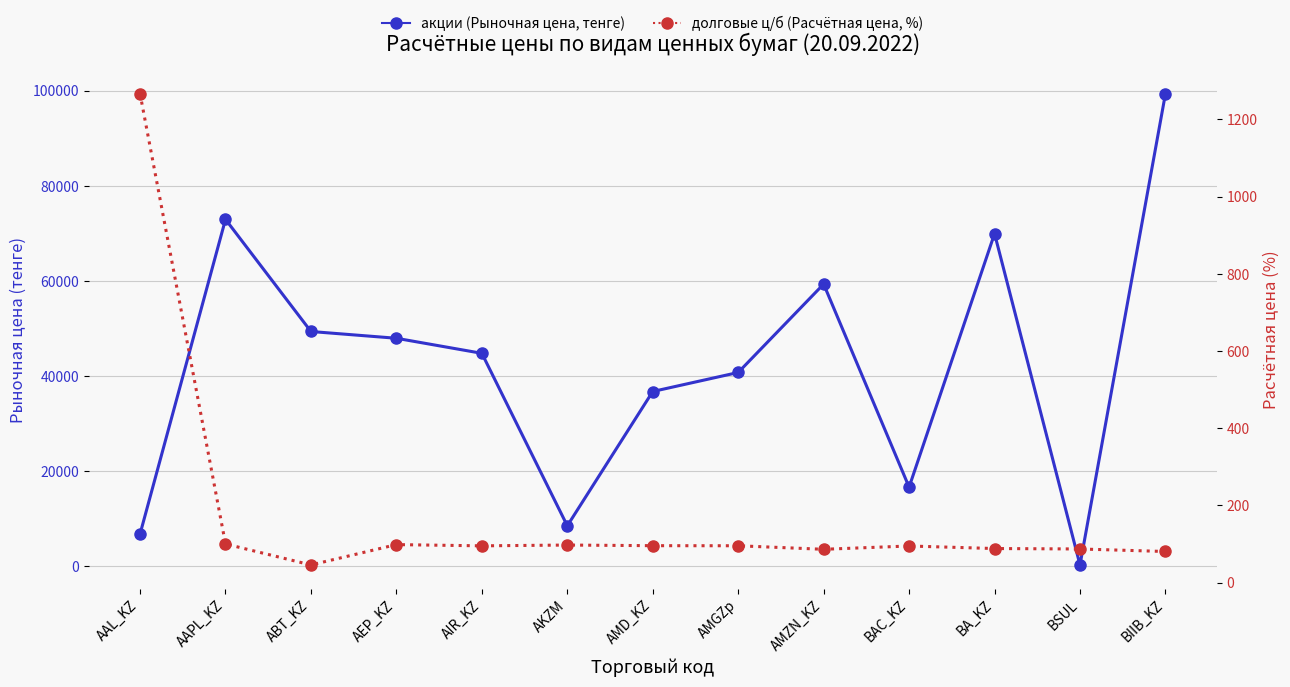

Reading left to right, transcribe all the data shown in this chart.

акции (Рыночная цена, тенге): 6794.8	72925.3	49359.9	47936.8	44773.1	8521.9	36748.5	40750.0	59326.1	16646.2	69928.5	294.4	99341.7
долговые ц/б (Расчетная цена, %): 1266.3	99.9	45.5	98.2	95.0	97.1	95.4	95.2	86.0	94.6	88.0	86.9	80.4